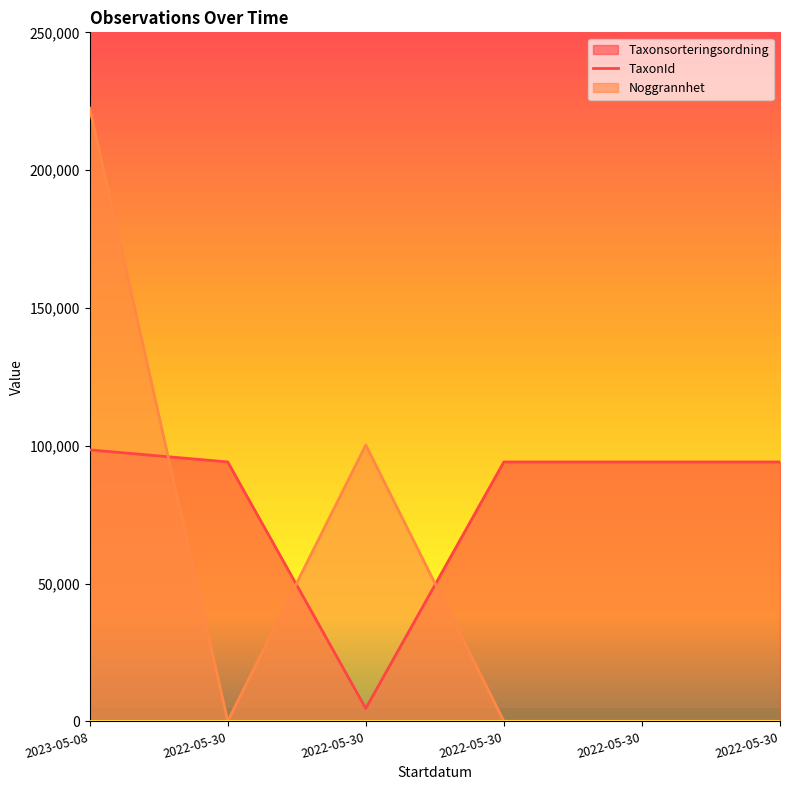

The value of TaxonId at 2022-05-30 is 131015. True or false?

False